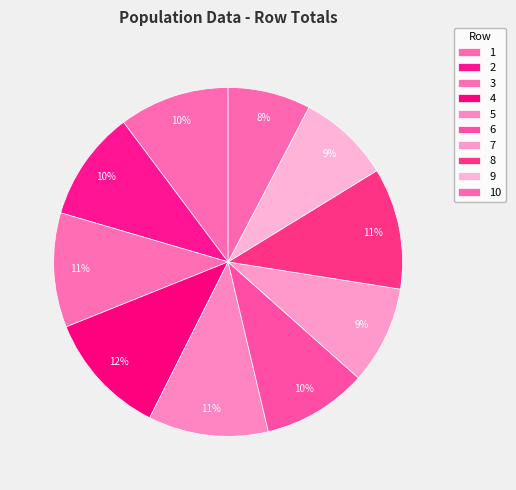

Count the number of slices in the pie.

10